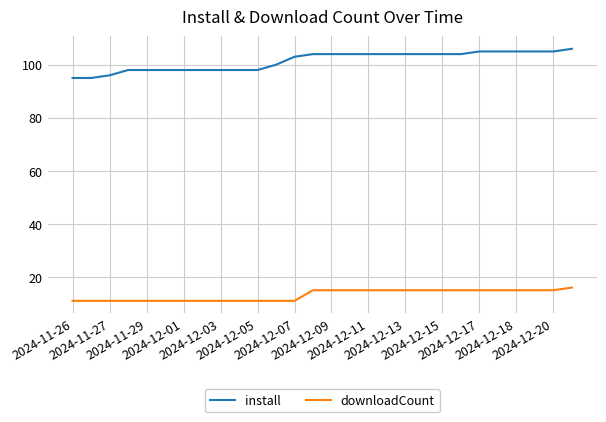

What is the maximum value shown in the chart?

106